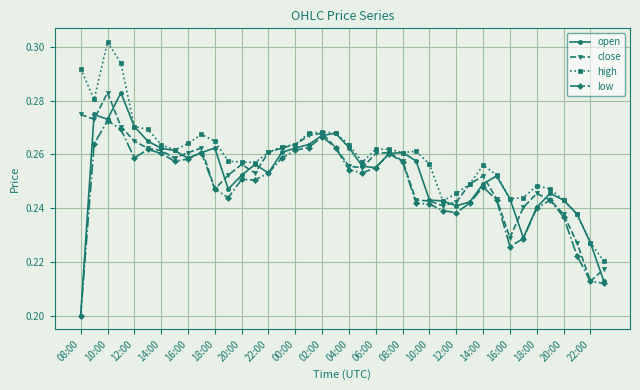

How many low values are between 0 and 1?

40